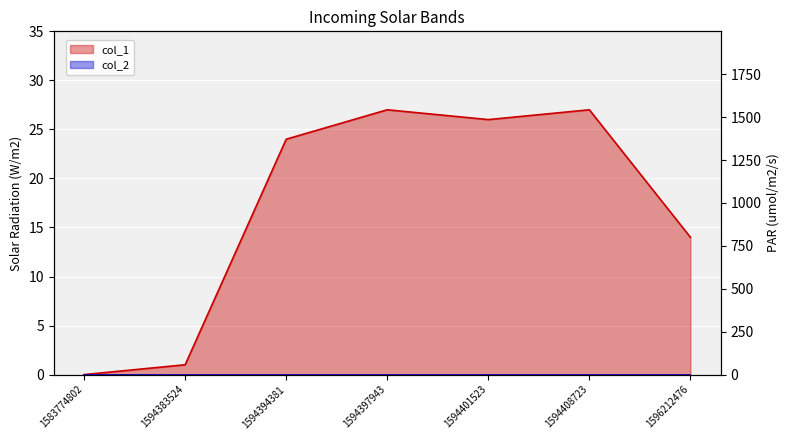

What is the difference between the values at 1583774802 and 1596212476?

14